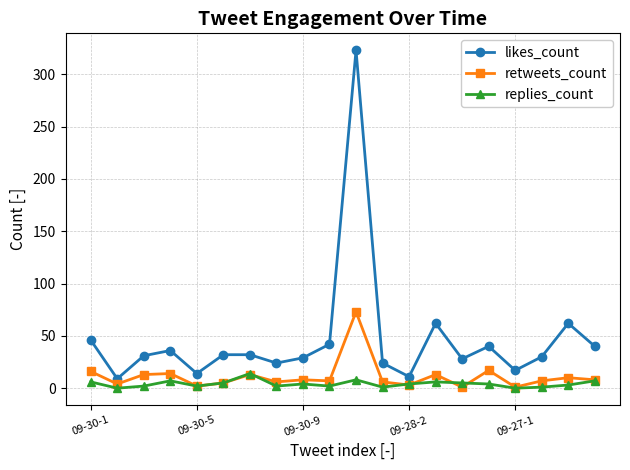

Rank the series by their maximum value, from highest to lowest.

likes_count, retweets_count, replies_count